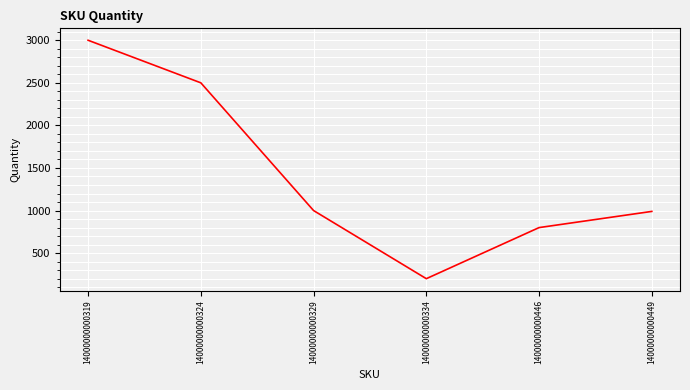

Which has a higher value, 14000000000319 or 14000000000449?

14000000000319